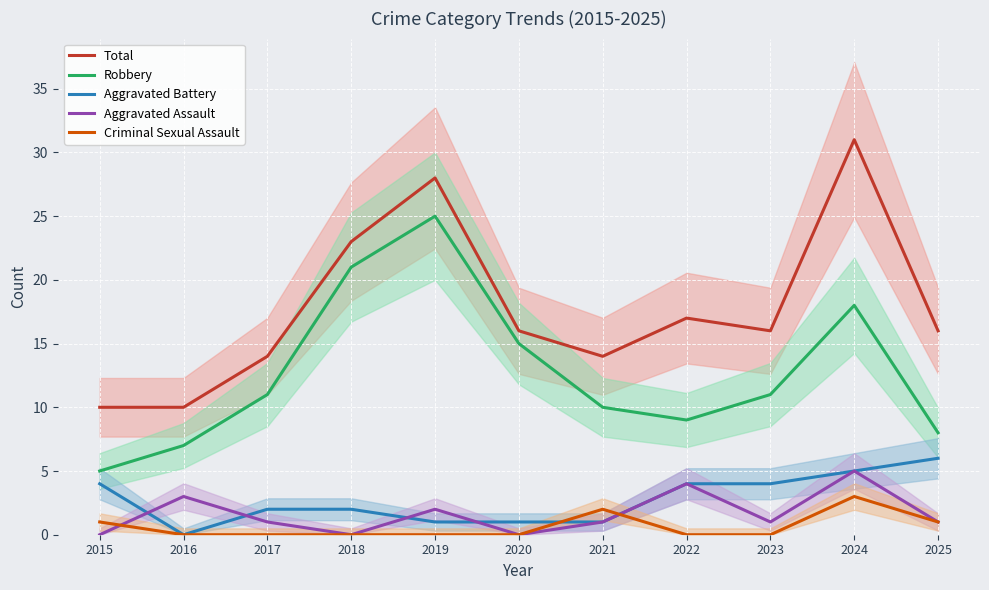

What are all the series names shown in the legend?

Total, Robbery, Aggravated Battery, Aggravated Assault, Criminal Sexual Assault